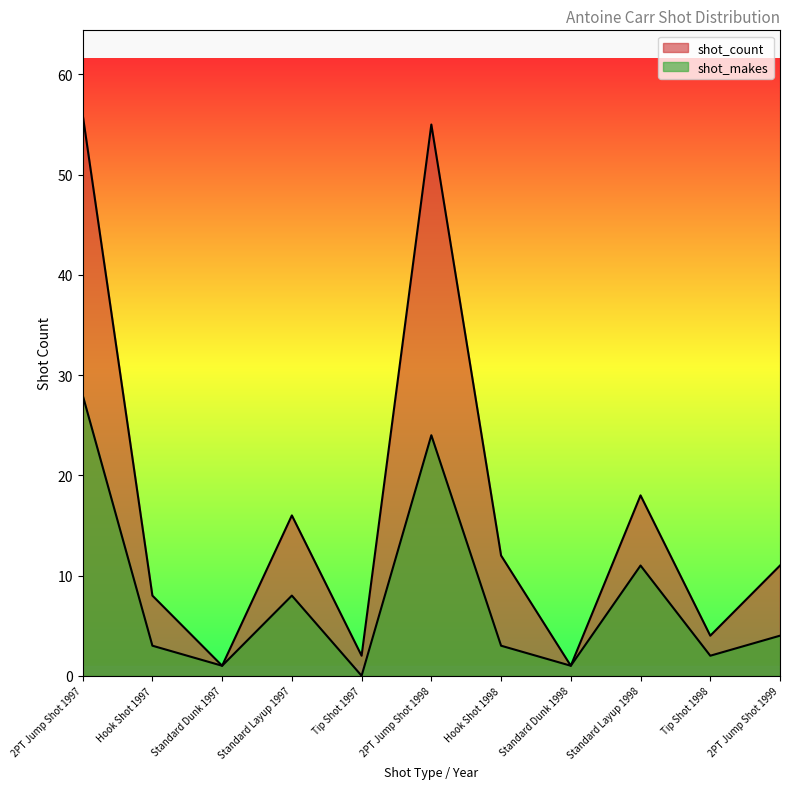

How many values in the shot_count series are below 11?

5